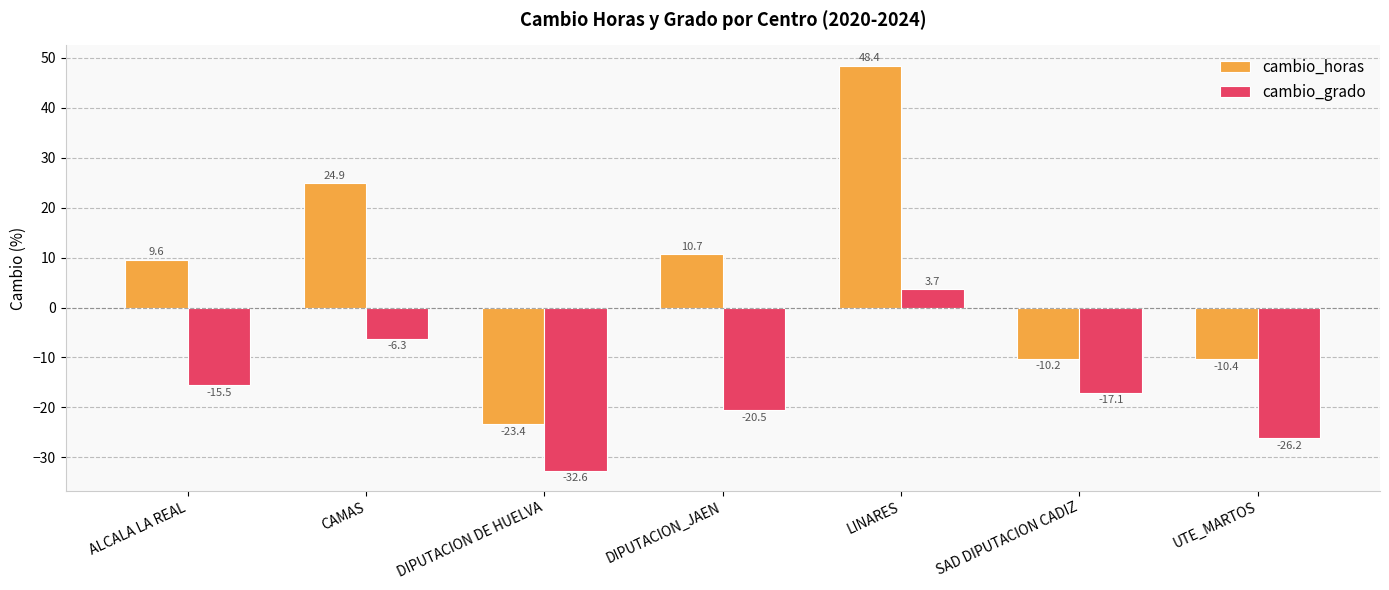

Is it true that cambio_grado equals -20.3 at DIPUTACION DE HUELVA?

False